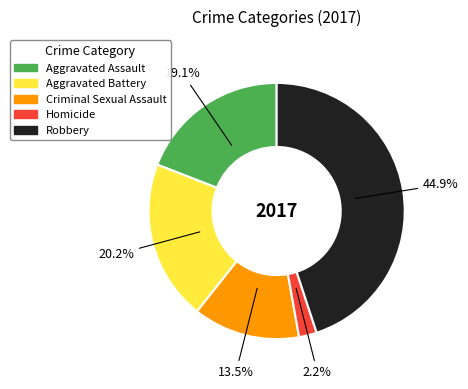

Is Aggravated Battery the majority of the pie?

No